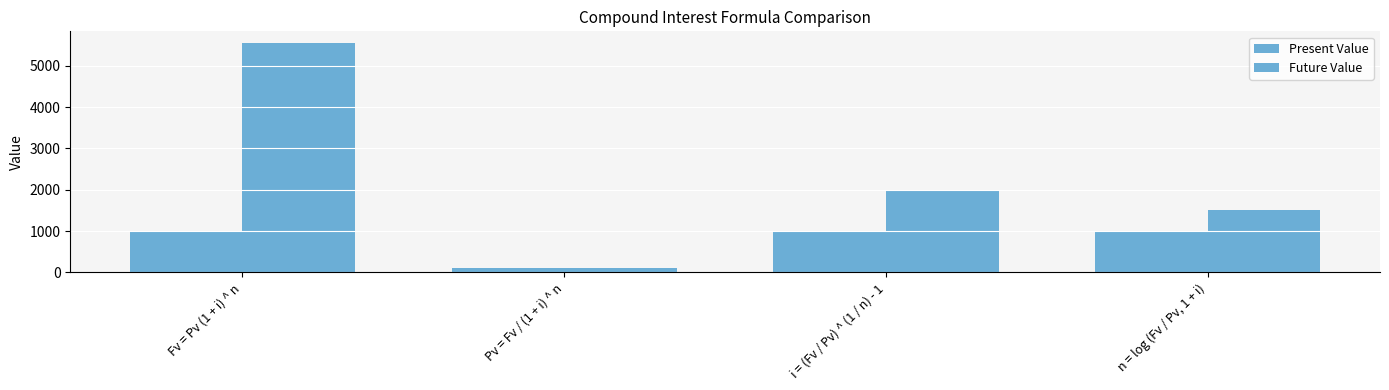

How many values in the Present Value series are below 1000?

1